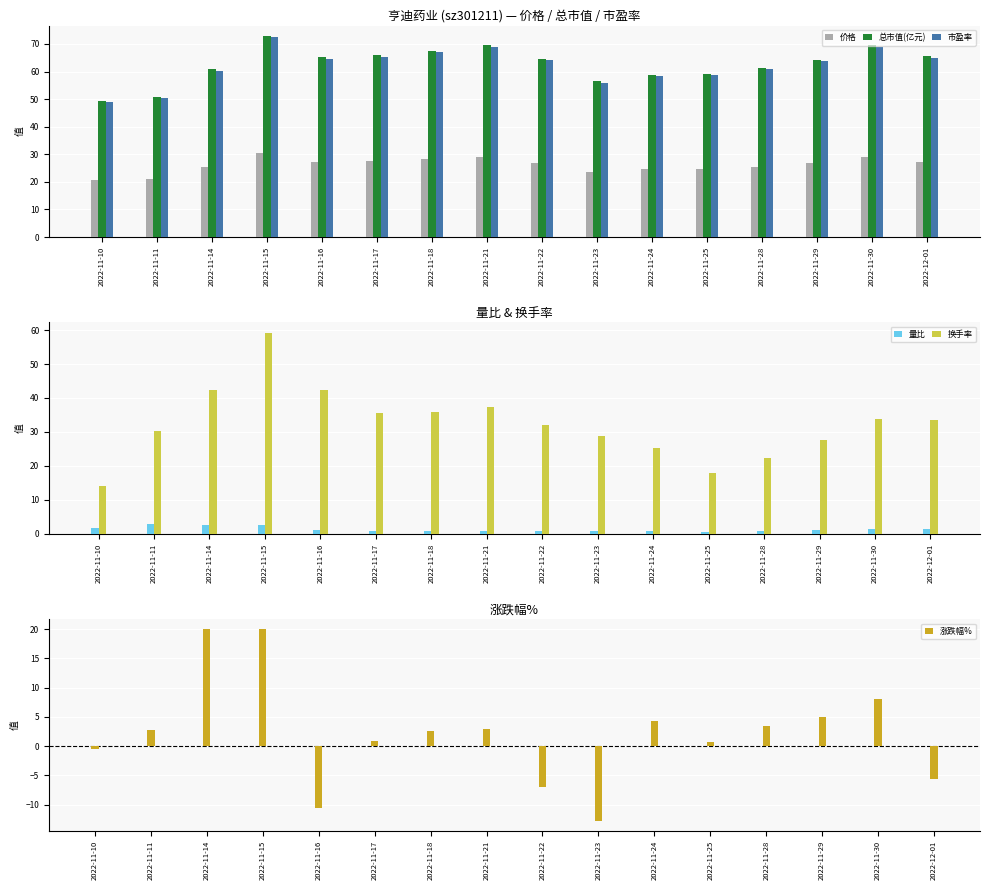

What are all the series names shown in the legend?

价格, 总市值(亿元), 市盈率, 量比, 换手率, 涨跌幅%